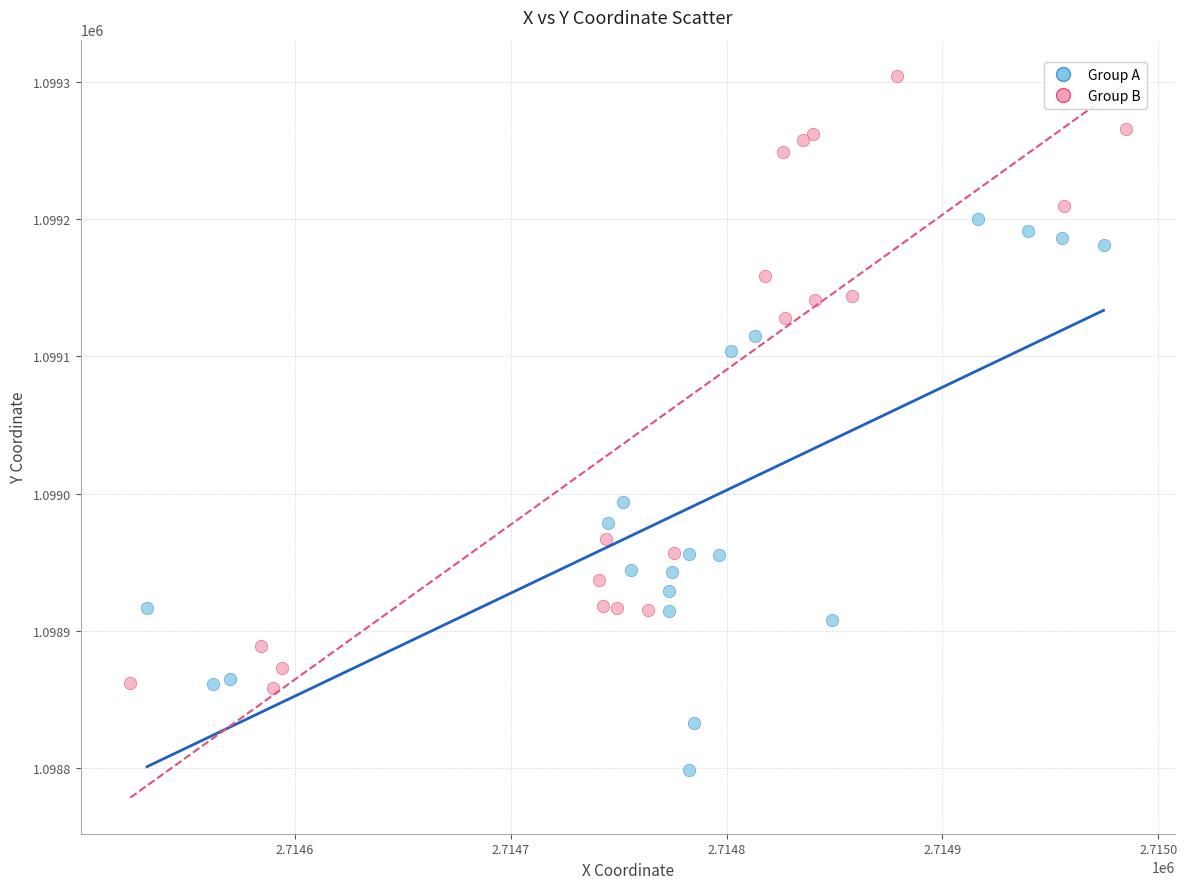

What are all the series names shown in the legend?

Group A, Group B